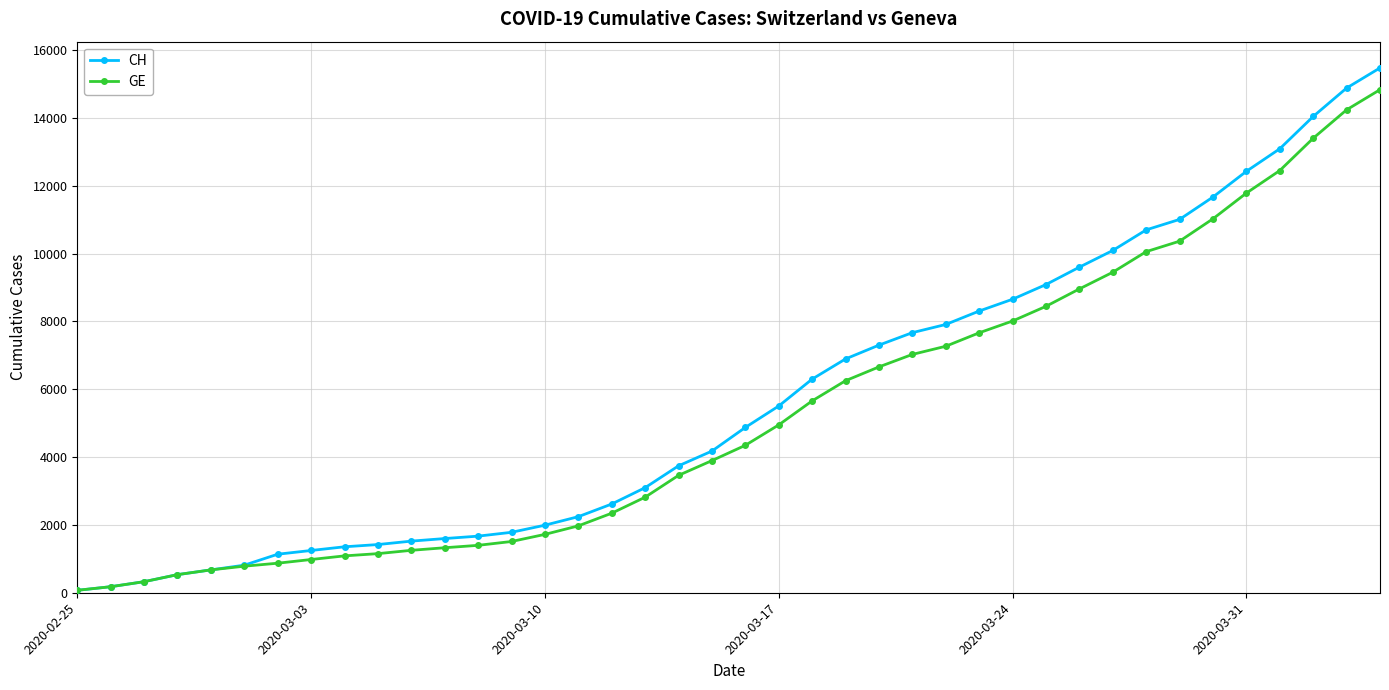

Which series has the largest range (max minus min)?

CH